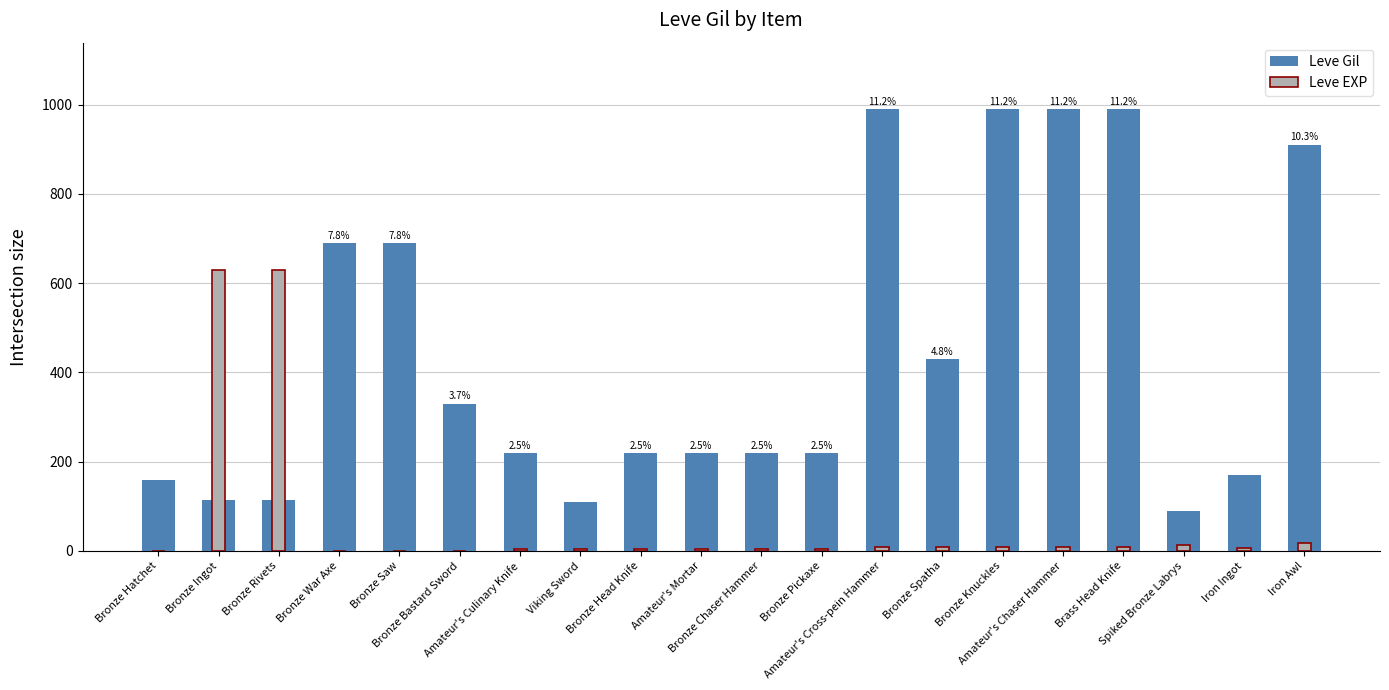

What is the difference between the maximum and minimum values in the Leve EXP series?

629